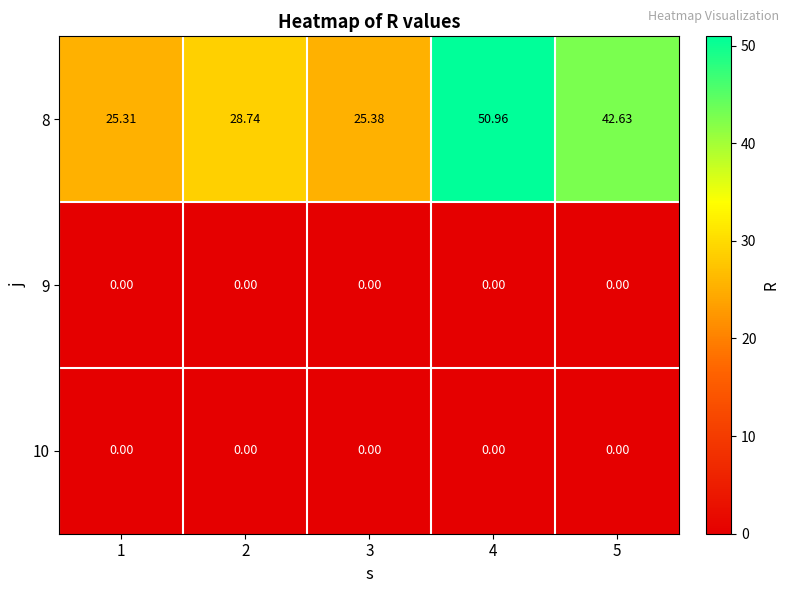

Is the value of 10 at 2 greater than the value of 8 at 5?

No